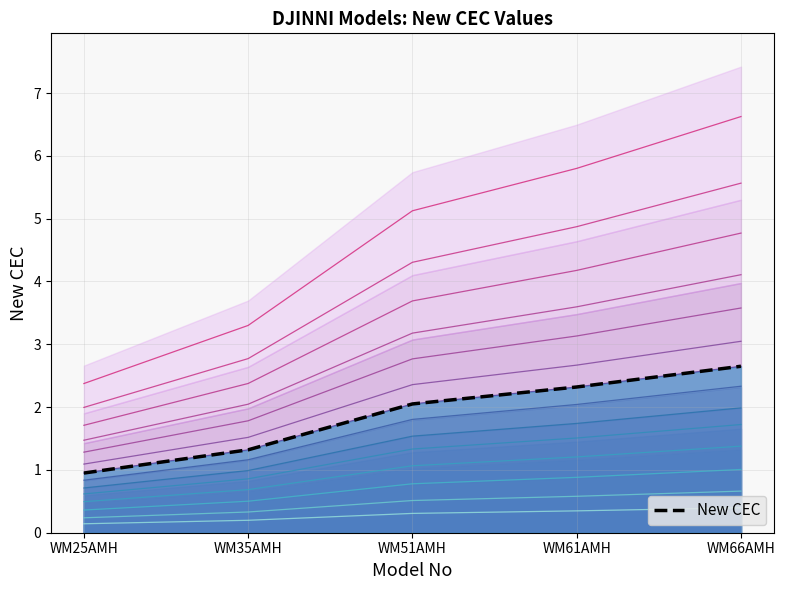

The value at WM25AMH is 0.9. True or false?

True